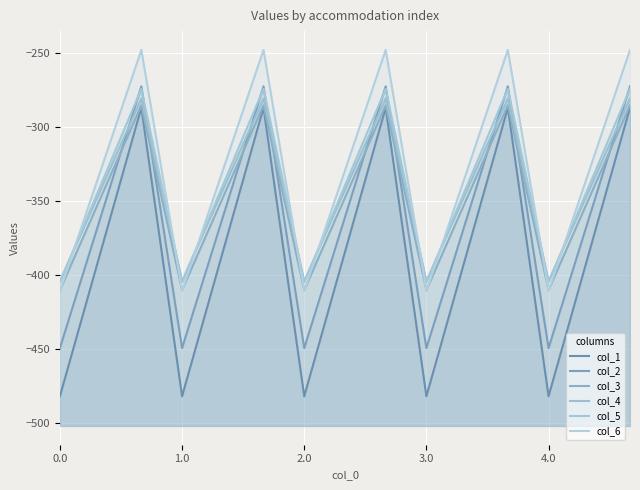

The col_4 series shows -281.0 at 8. True or false?

True